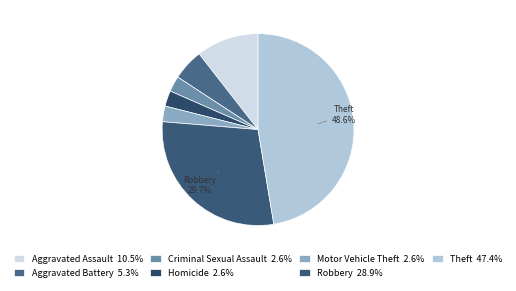

Which slice is the largest?

Theft